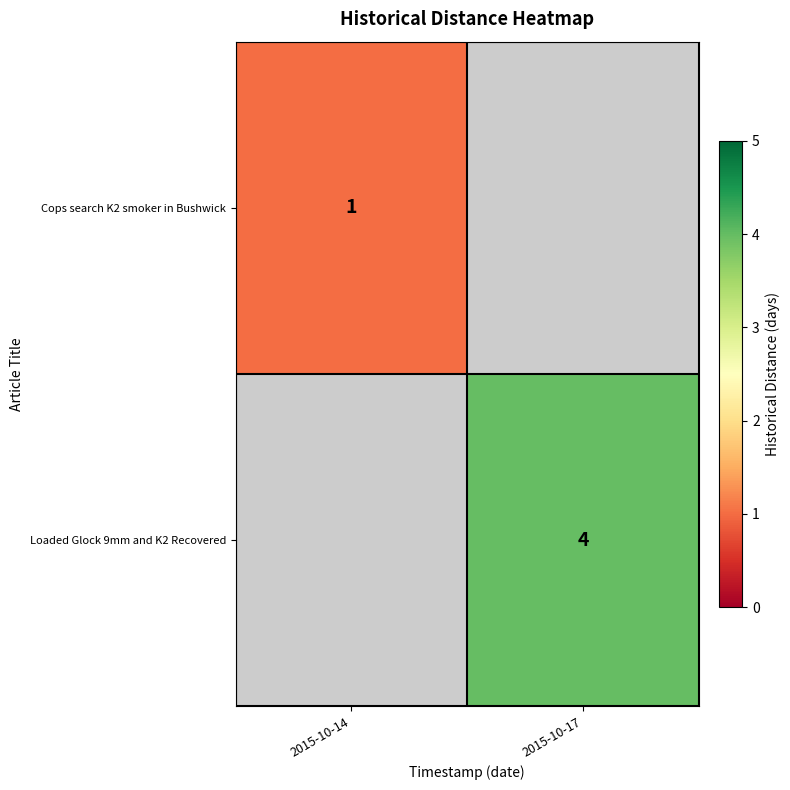

Which has a higher value, 2015-10-14 or 2015-10-17?

2015-10-17